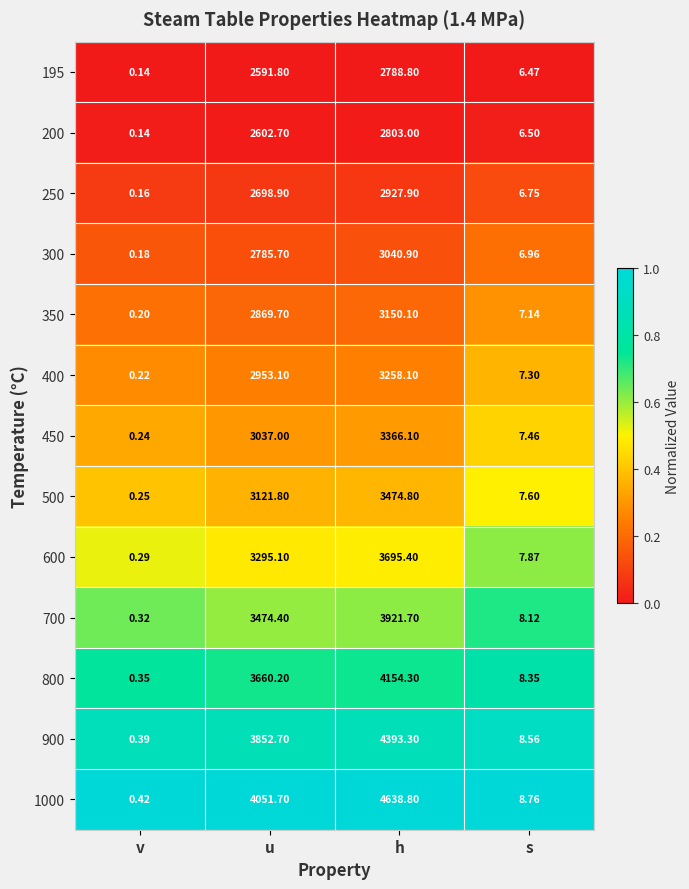

Which series has the widest spread of values?

1000